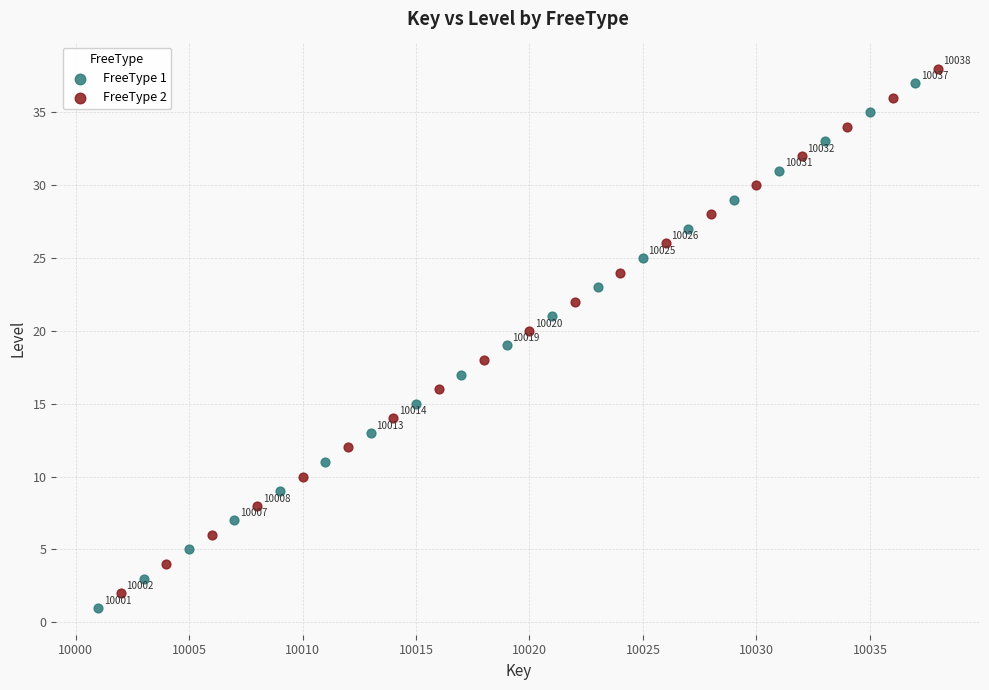

What are all the series names shown in the legend?

FreeType 1, FreeType 2